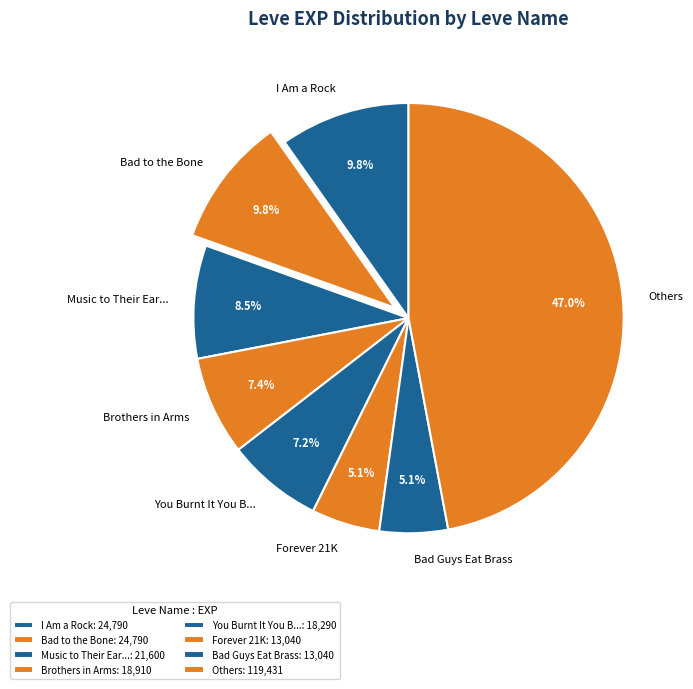

Is the sum of Bad Guys Eat Brass and Brothers in Arms greater than half?

No